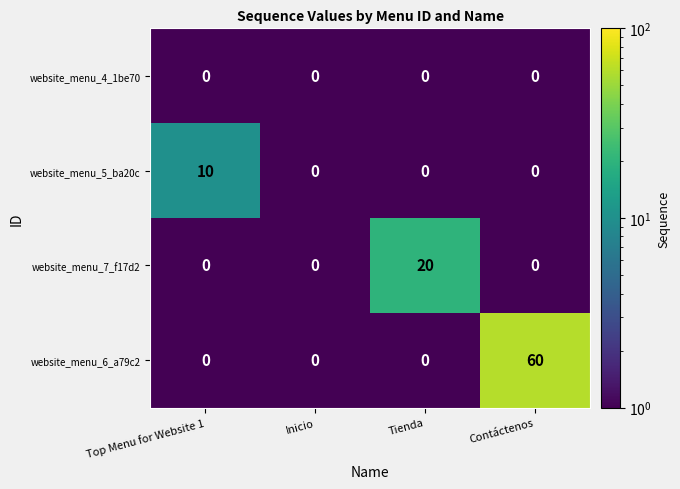

Between Inicio and Tienda, which series saw the biggest shift?

website_menu_7_f17d2